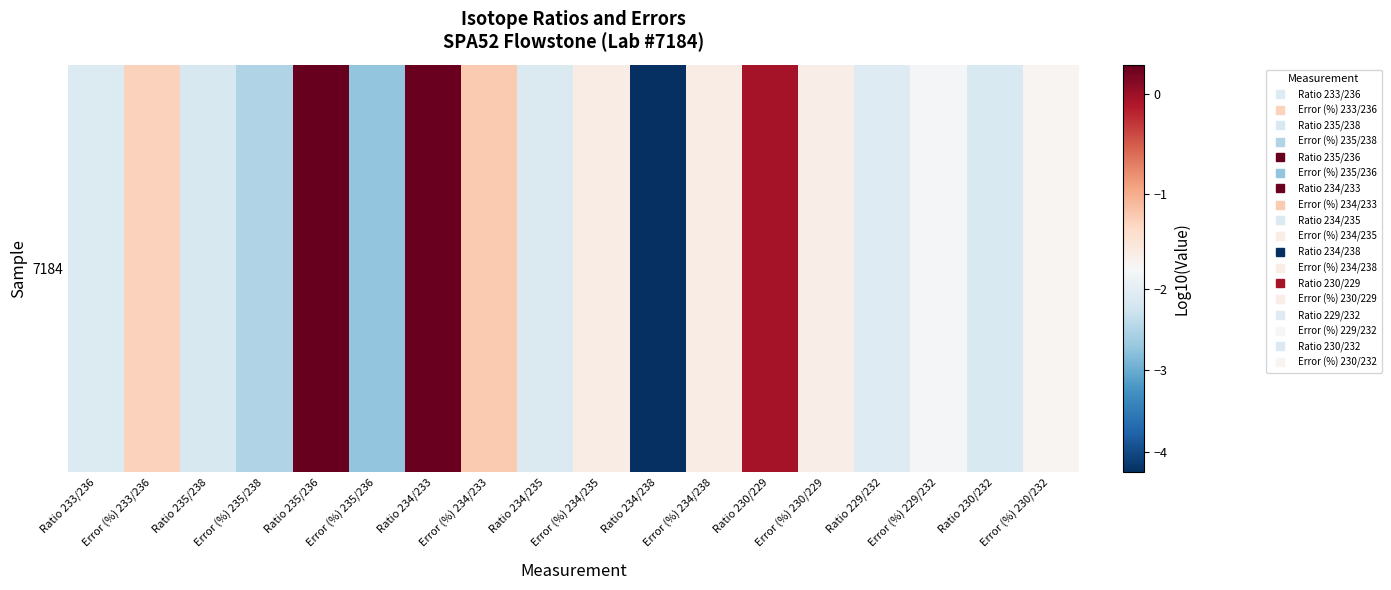

What is the sum of all values?

-30.3